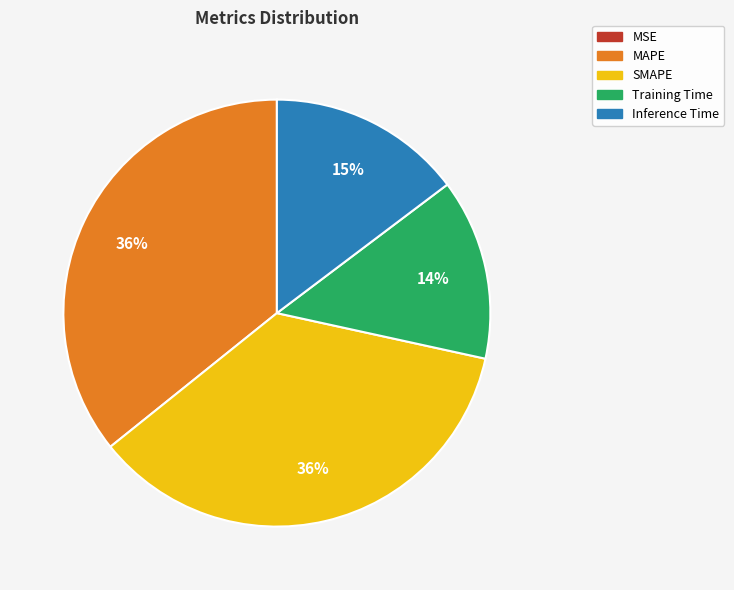

The SMAPE slice represents 47% of the pie. True or false?

False